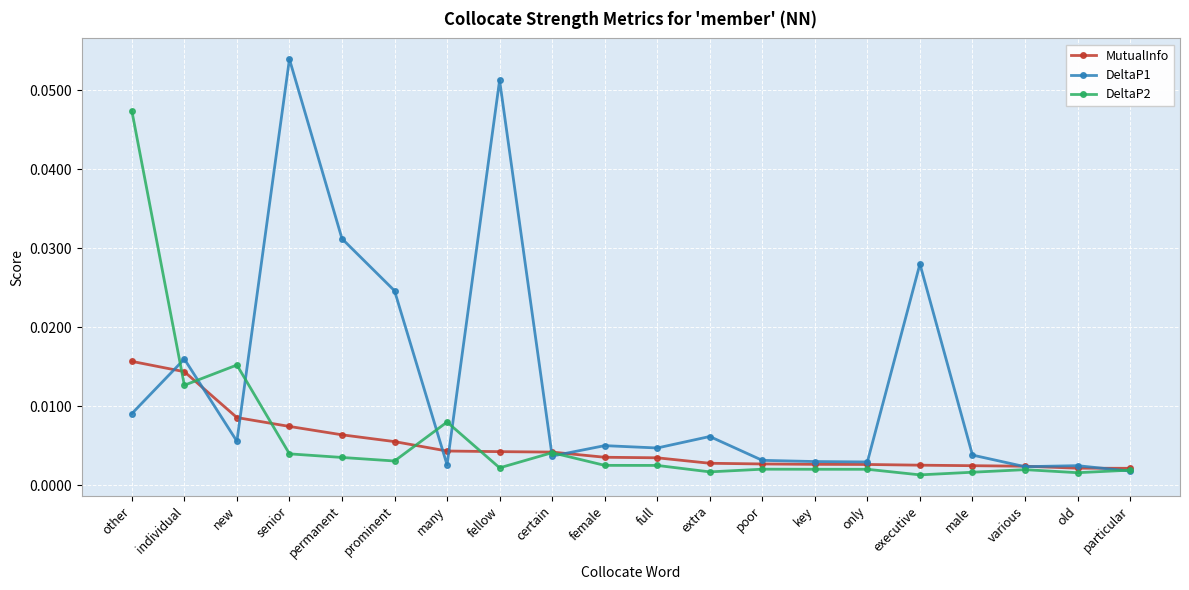

How many lines are shown in the chart?

3